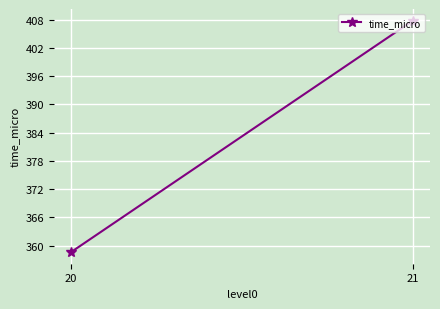

How many values are below 407?

1